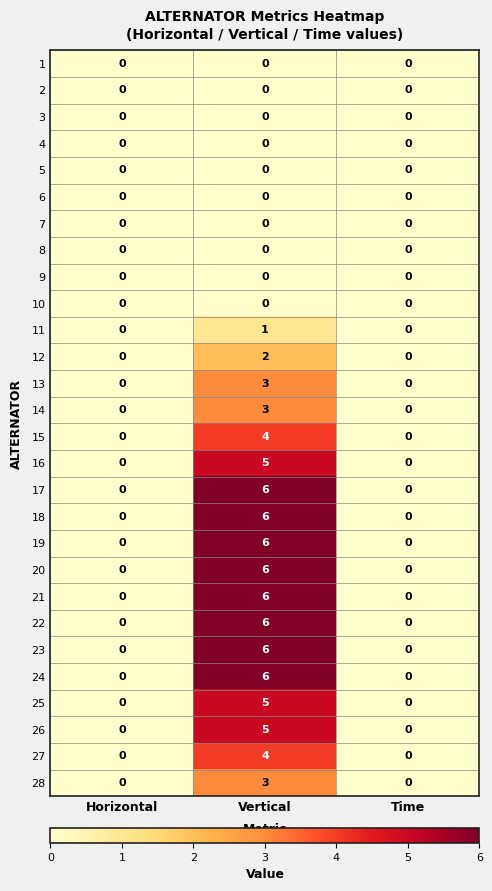

What is the greatest value displayed?

6